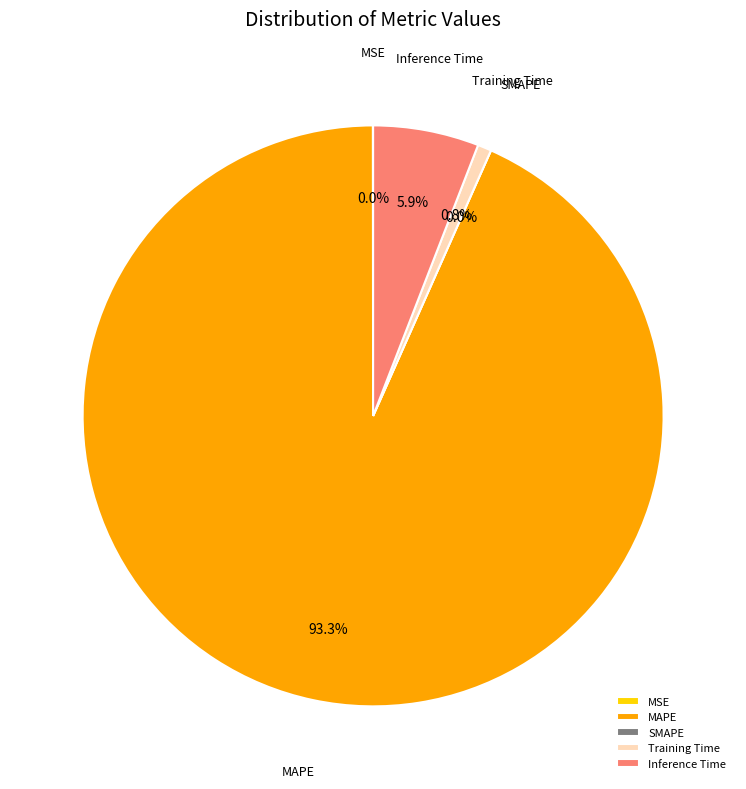

The MAPE slice represents 93% of the pie. True or false?

True